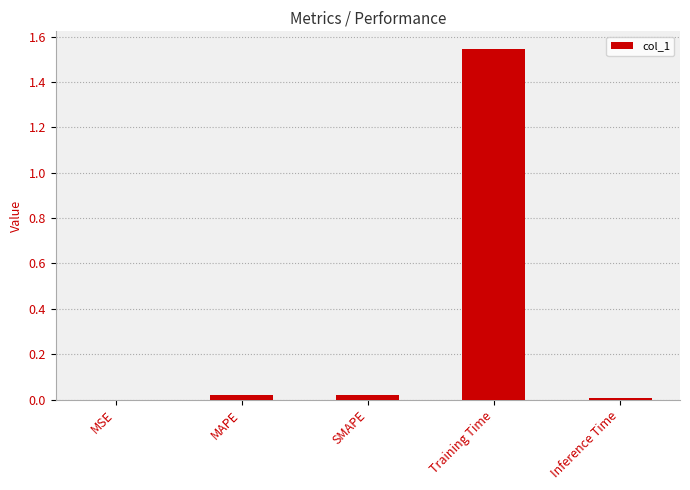

Which category has the highest value across all series?

Training Time